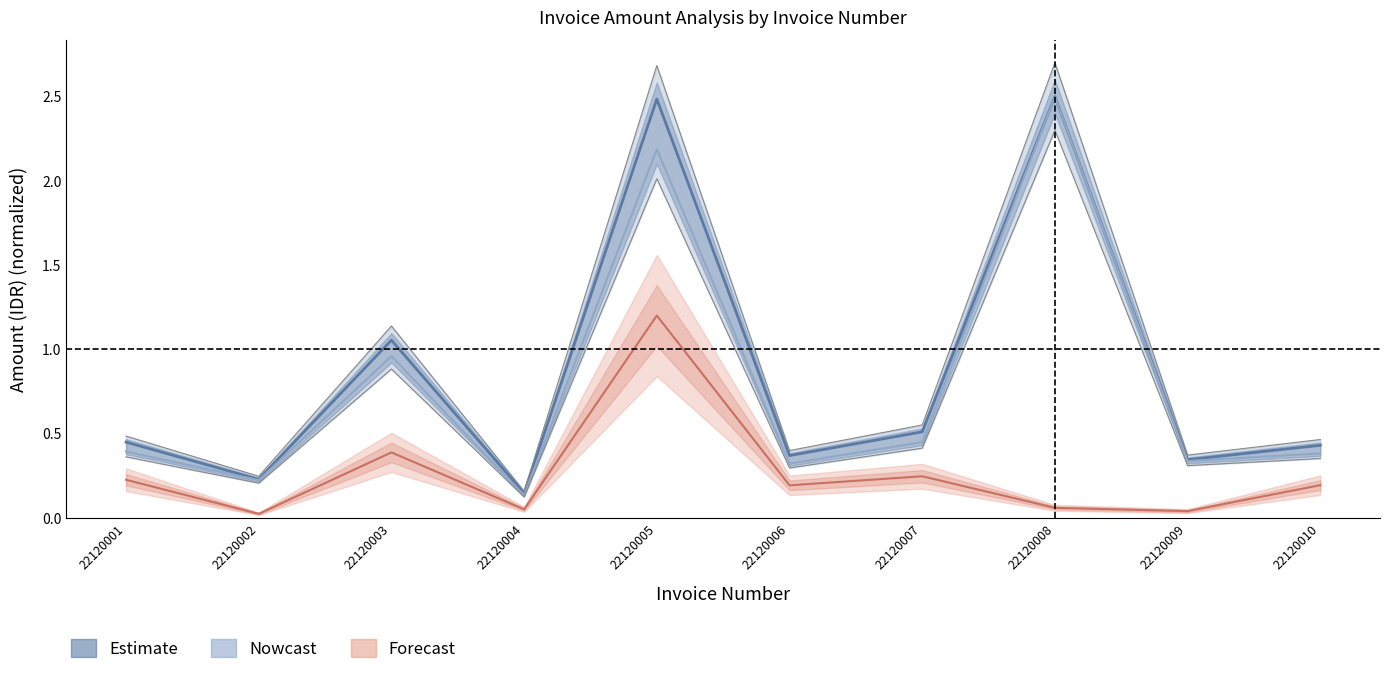

At which category is the sum across all series the highest?

22120005